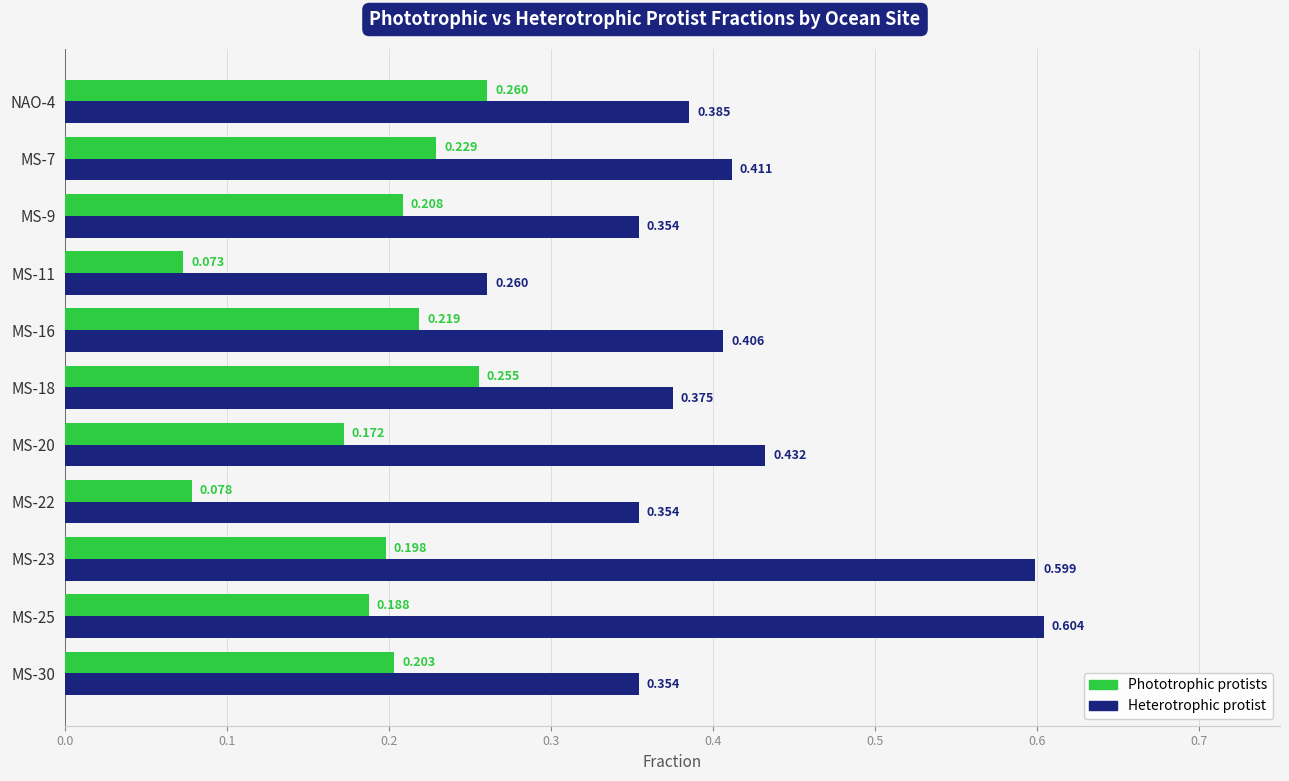

Is the value of Heterotrophic protist at MS-25 greater than the value of Phototrophic protists at MS-9?

Yes